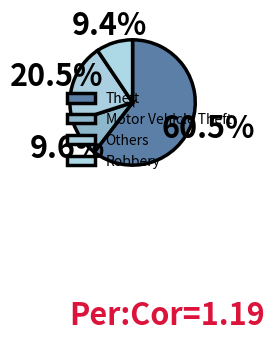

Count the number of slices in the pie.

4